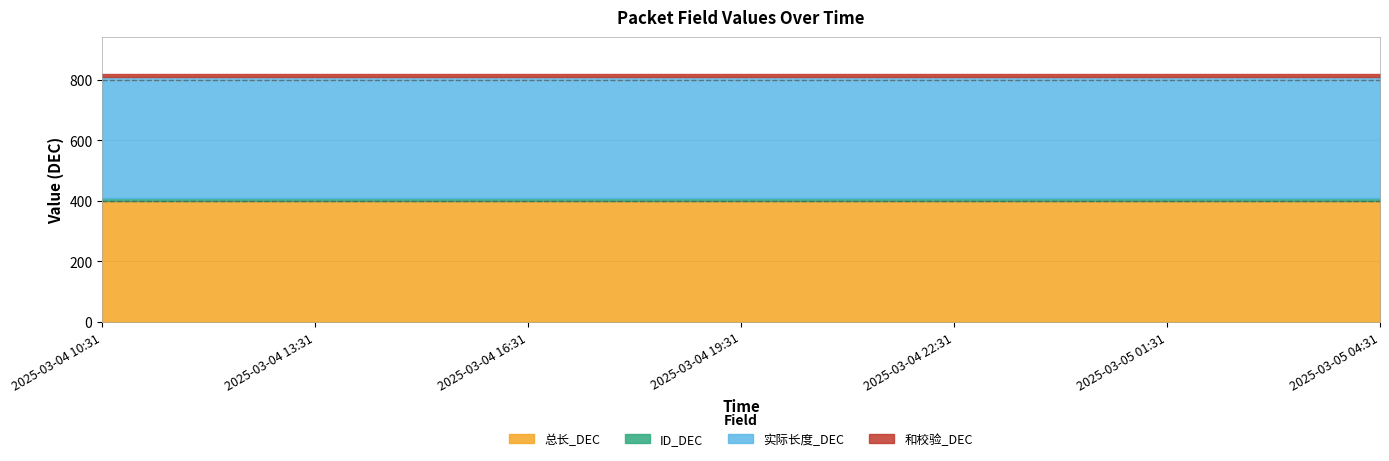

What is the label of the 9th point from the right?

2025-03-04 20:31